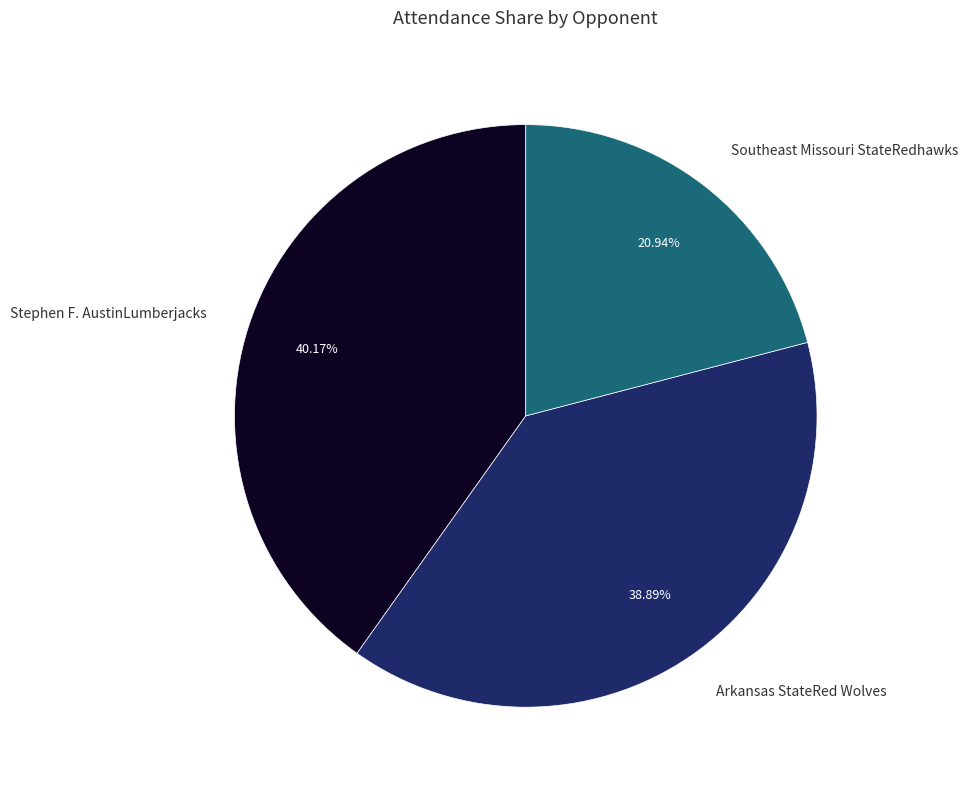

What is the smallest slice in the pie chart?

Southeast Missouri StateRedhawks